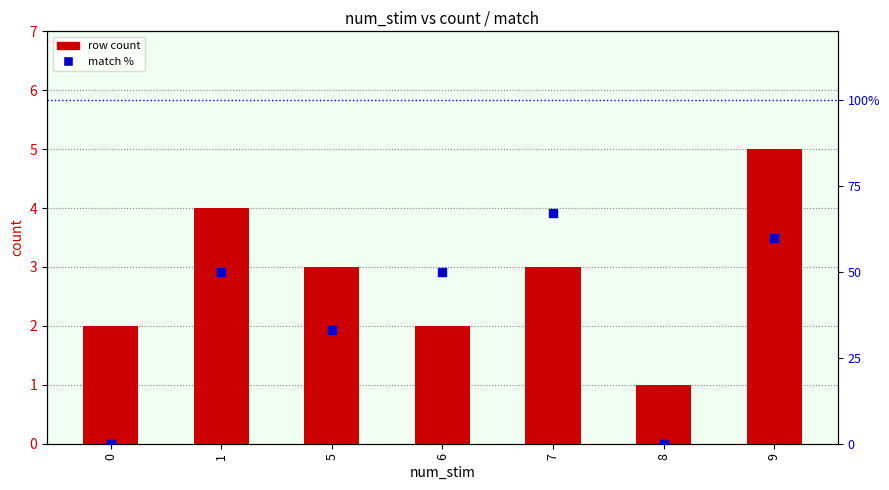

At which category is the sum across all series the highest?

7